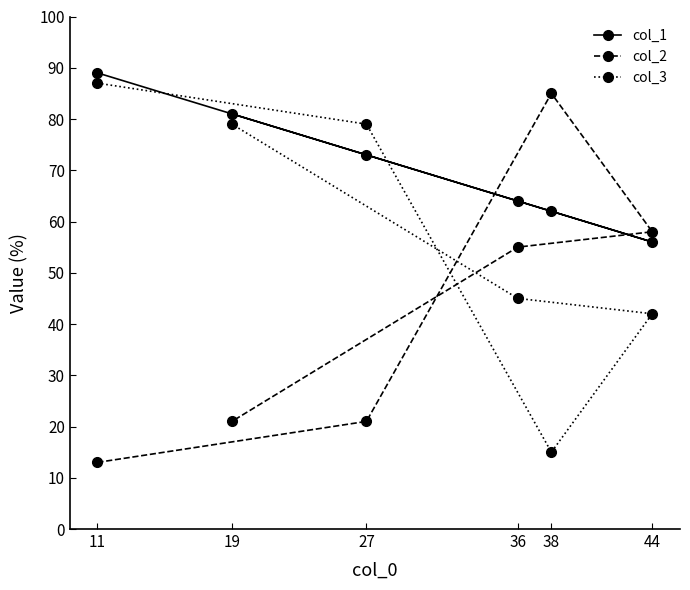

How many data points in col_1 are less than 73?

3